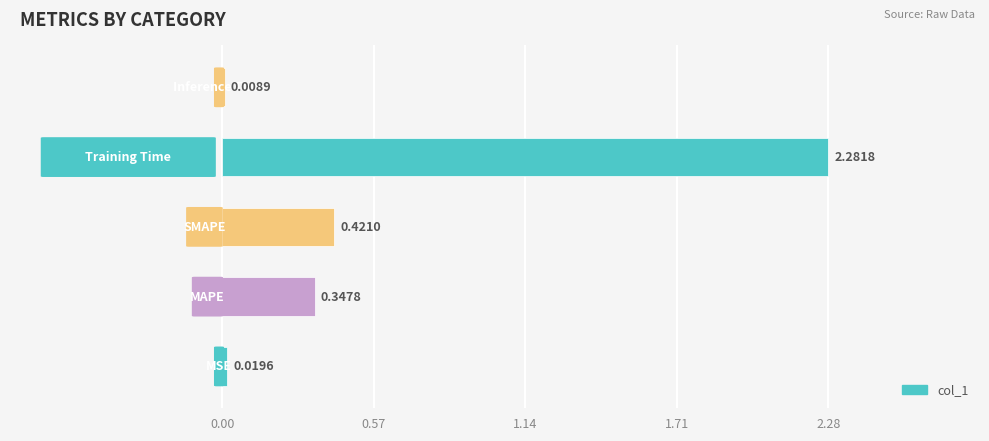

Count the number of categories in the chart.

5